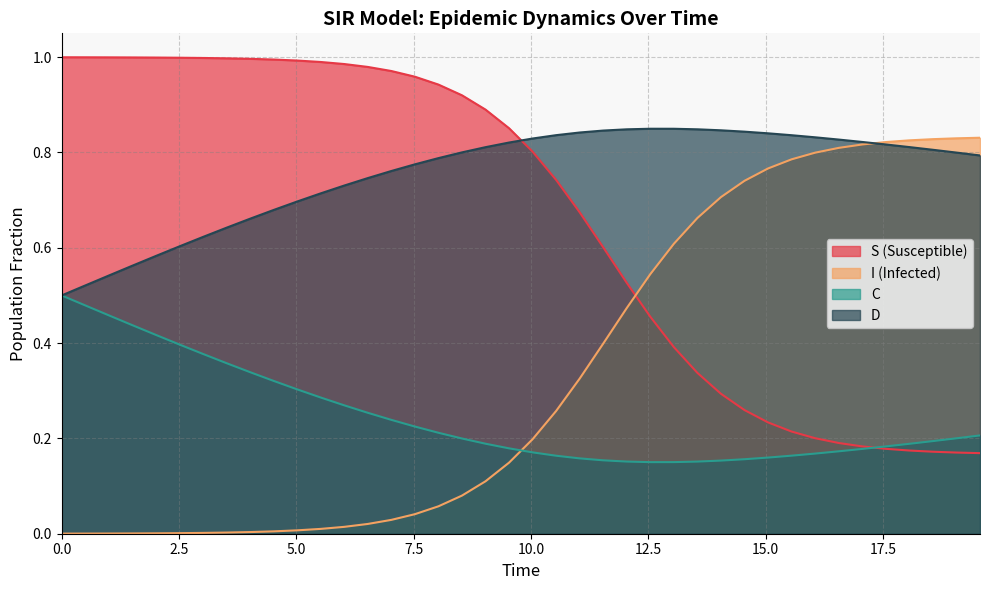

List the series in order of their overall mean, lowest first.

C, I (Infected), S (Susceptible), D